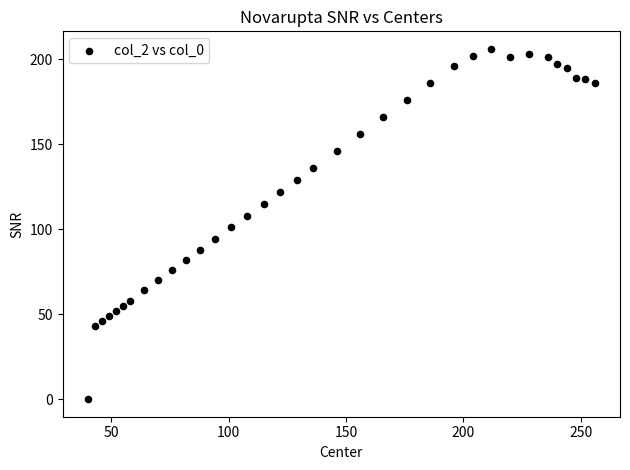

What is the range of X values (max minus min)?

216